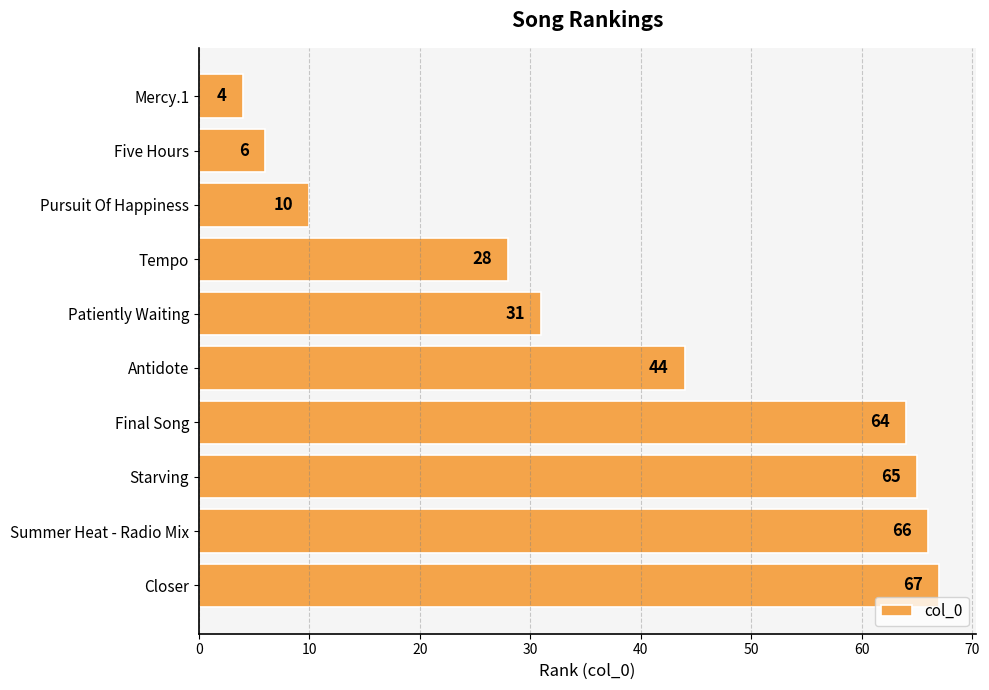

What is the sum of all values?

385